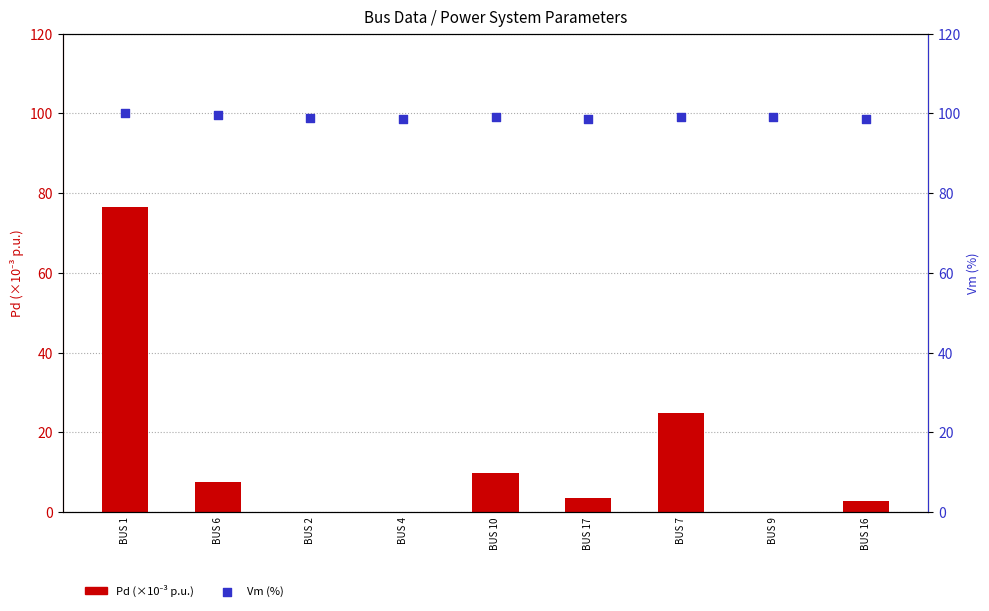

Is the value of Pd (×10⁻³ p.u.) at BUS 1 greater than the value of Vm (% of p.u.) at BUS 10?

No